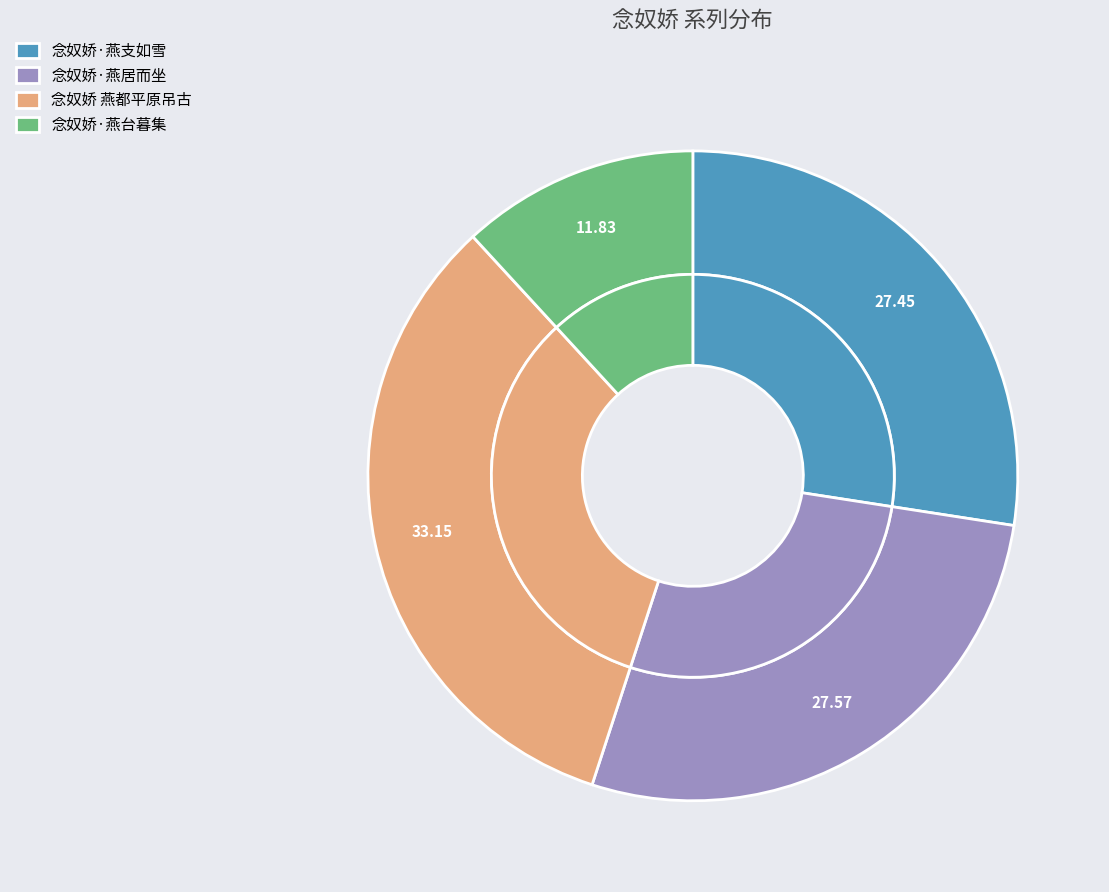

Which slice is the smallest?

念奴娇·燕台暮集